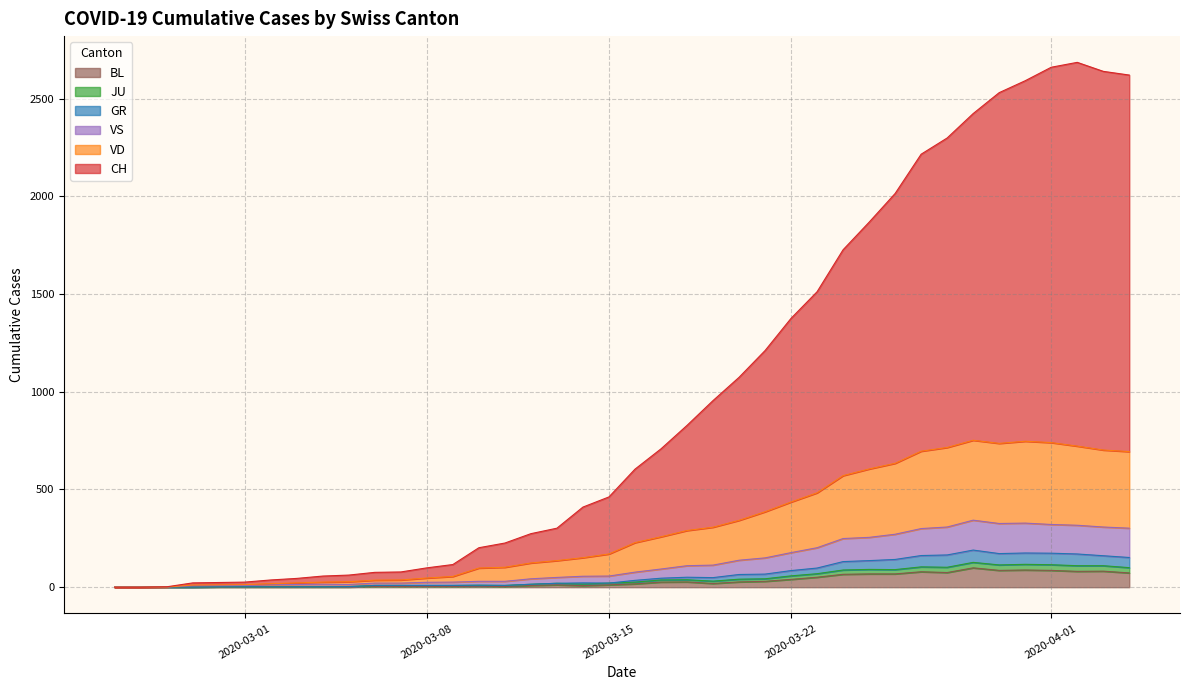

Which series has the largest total across all categories?

CH